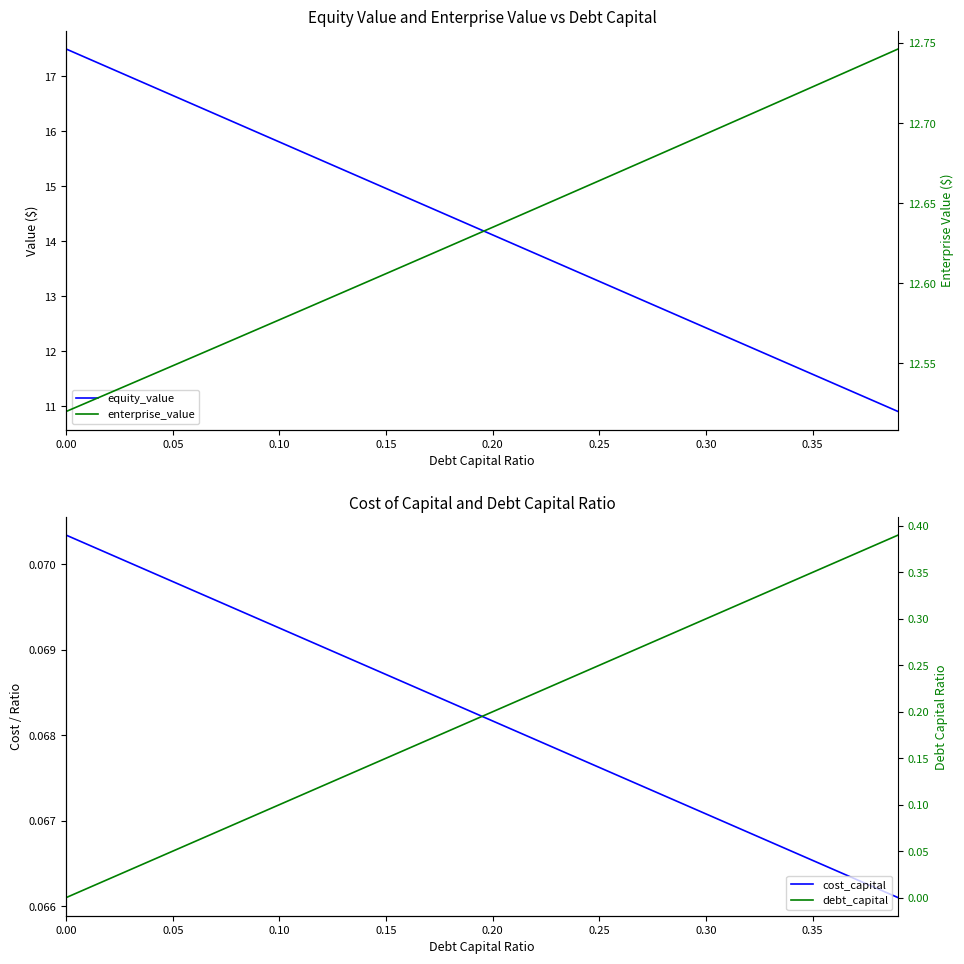

Does the chart have visible grid lines?

No